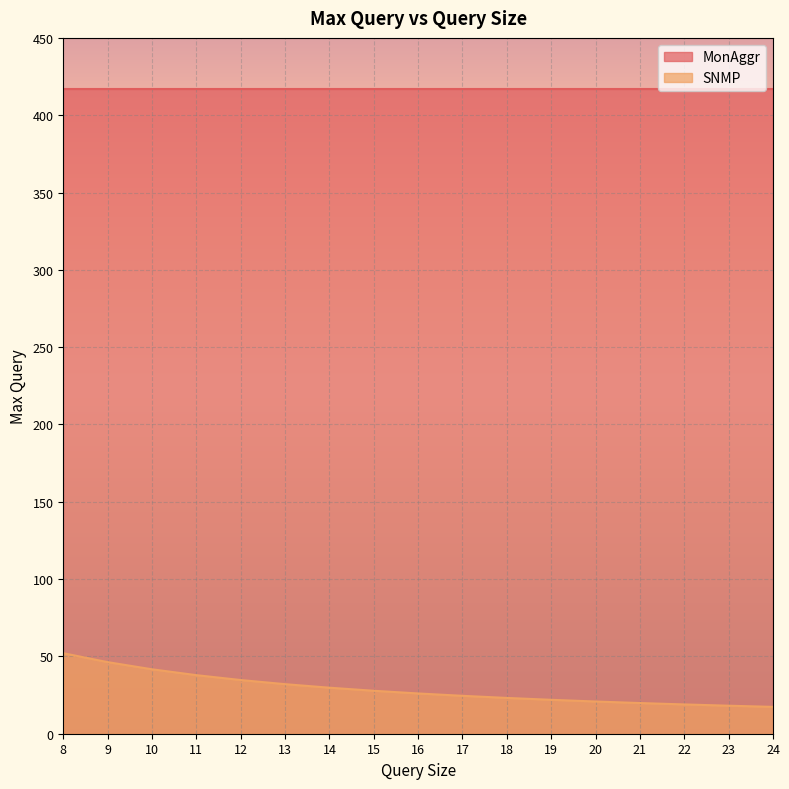

True or false: the data shows 72.5 at 9.

False